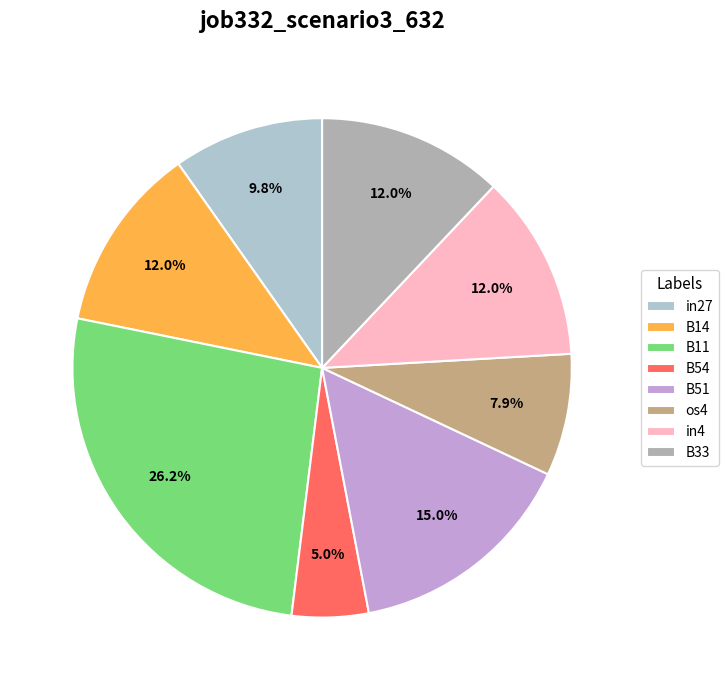

How many segments does this pie chart have?

8